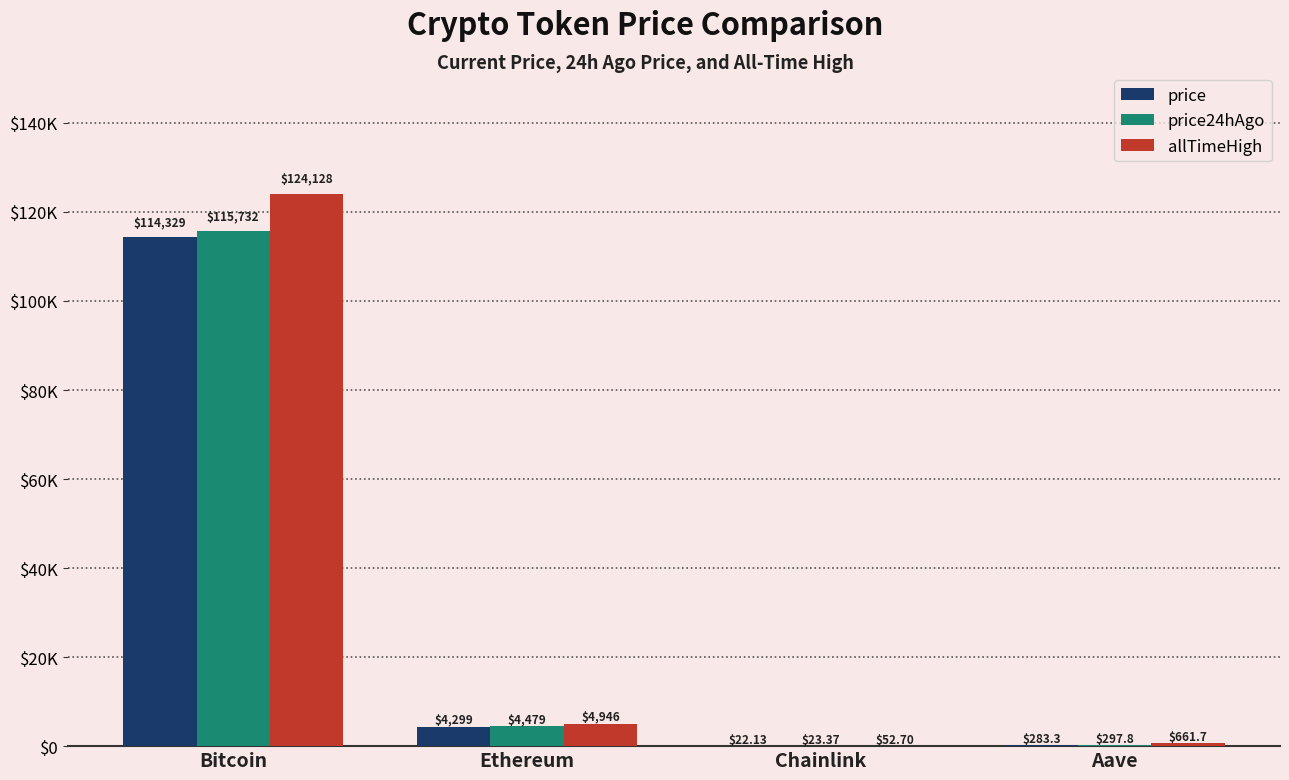

Which series changed the most between Ethereum and Chainlink?

allTimeHigh